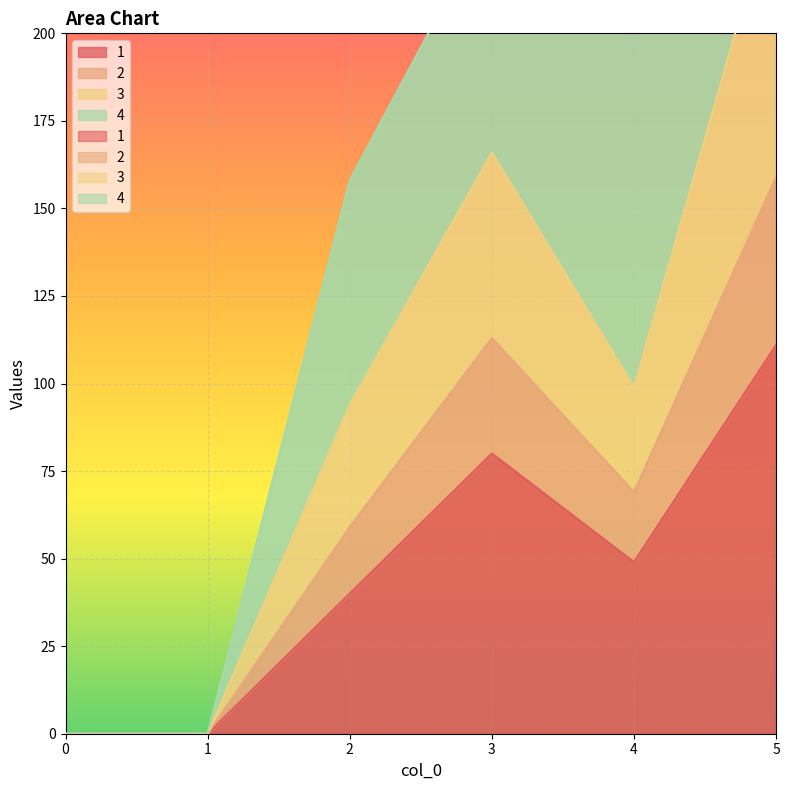

What is the sum of all 1 values?

280